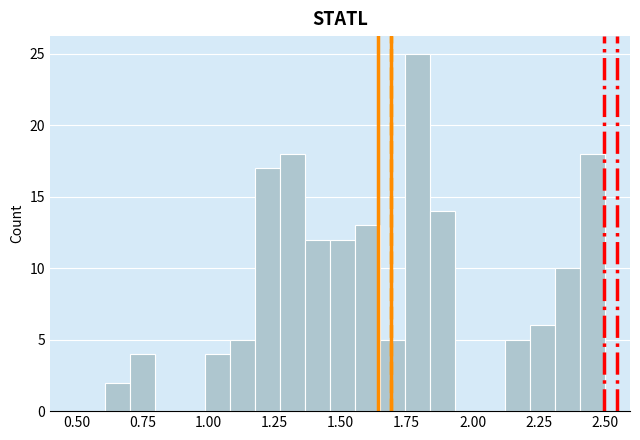

Around what value on the x-axis is the tallest bar? Give the approximate position of its centre, as read against the axis.

1.80